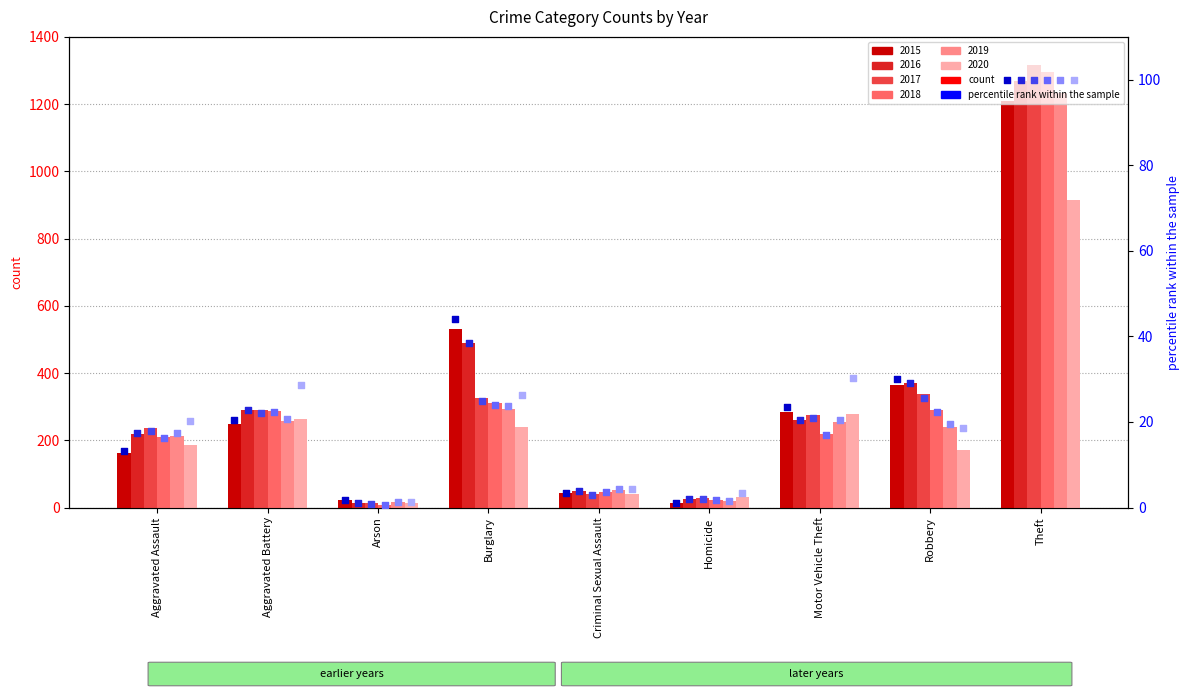

Which series reaches the maximum Y coordinate?

2017